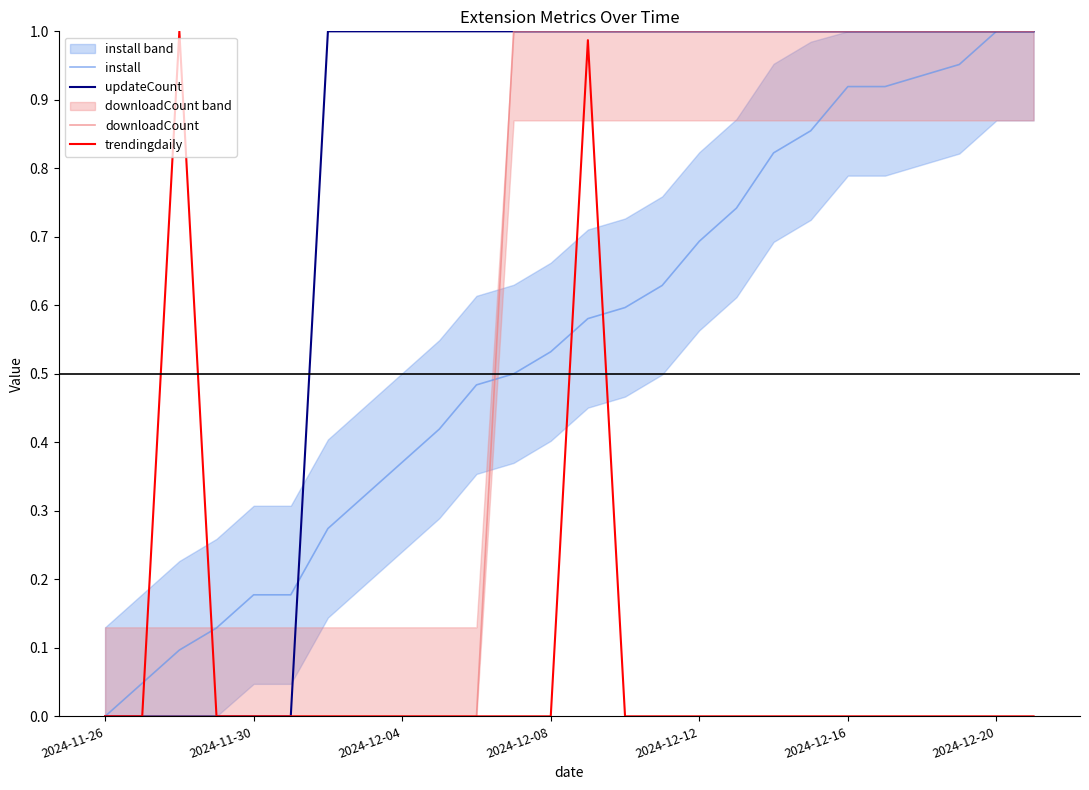

How many data points does each series have?

26